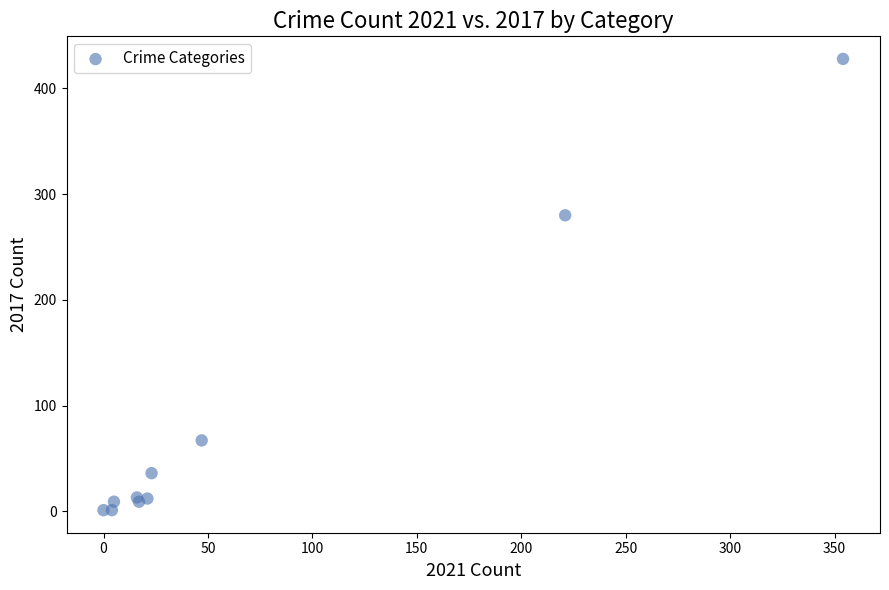

What Y value in the scatter plot is closest to 214?

280